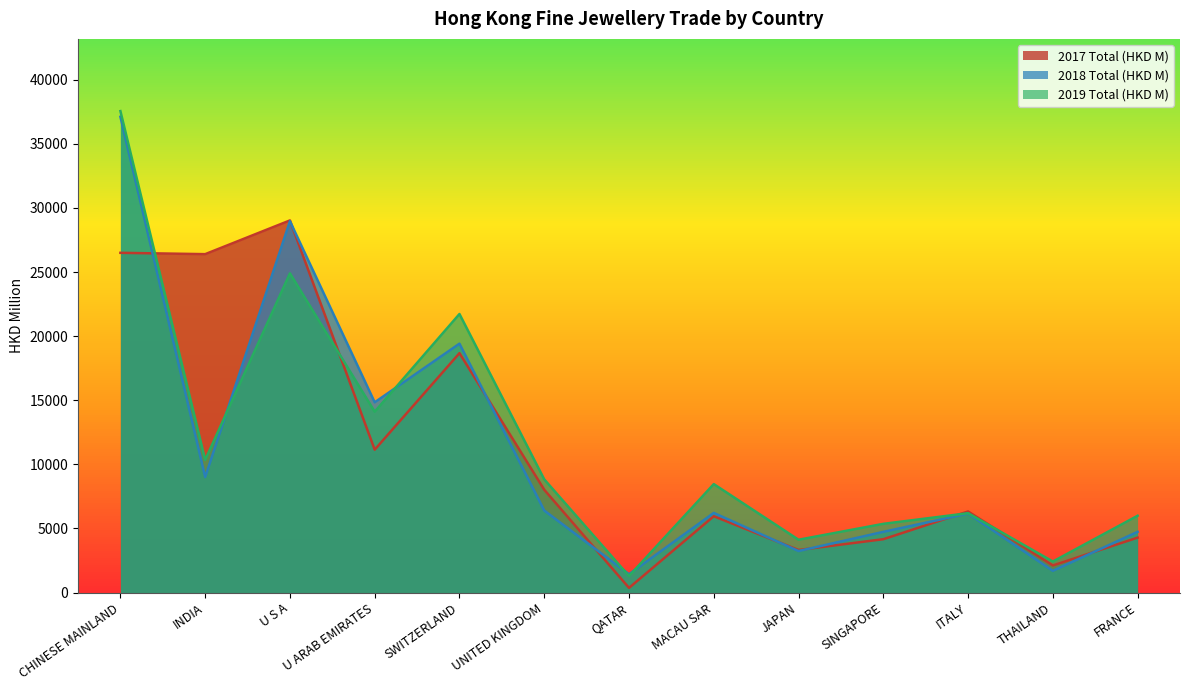

What is the approximate value of 2017 Total (HKD M) at THAILAND?

2111.0